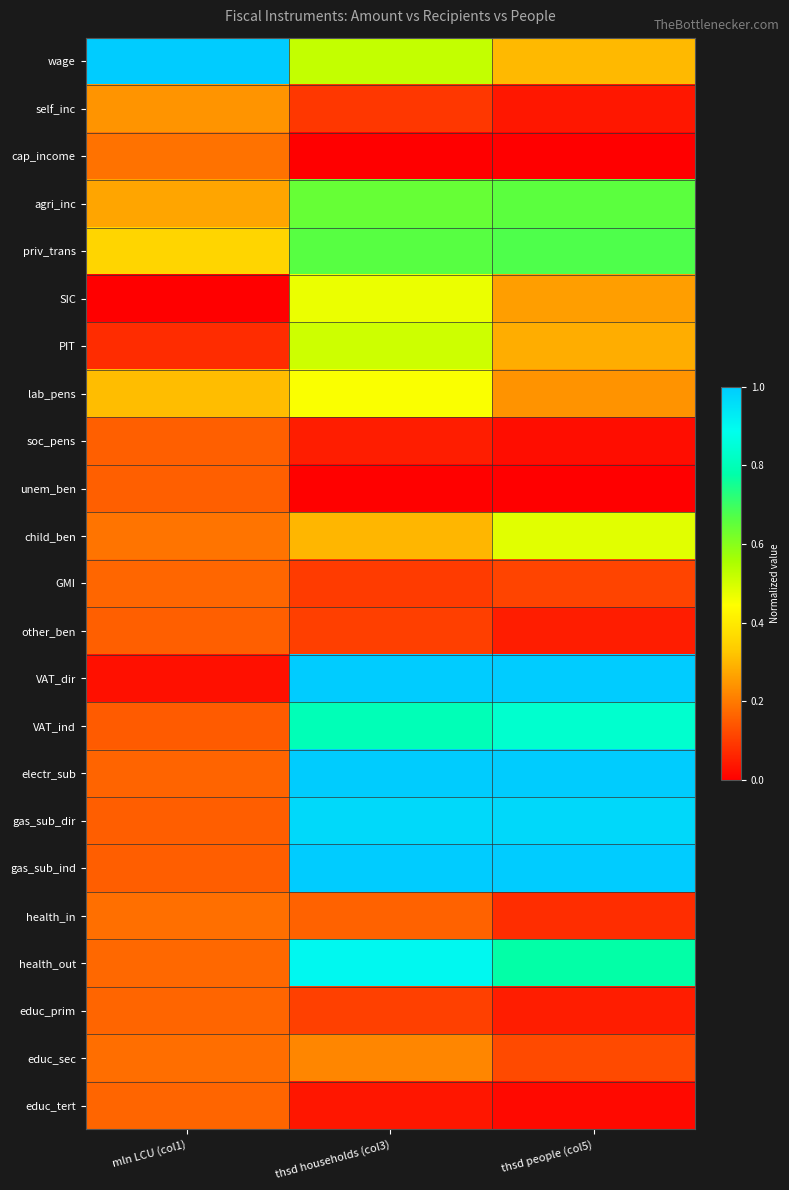

Reading right to left, transcribe all the data shown in this chart.

wage: thsd people (col5)=0.3	thsd households (col3)=0.5	mln LCU (col1)=1.0
self_inc: thsd people (col5)=0.0	thsd households (col3)=0.1	mln LCU (col1)=0.2
cap_income: thsd people (col5)=0.0	thsd households (col3)=0.0	mln LCU (col1)=0.2
agri_inc: thsd people (col5)=0.7	thsd households (col3)=0.6	mln LCU (col1)=0.3
priv_trans: thsd people (col5)=0.7	thsd households (col3)=0.7	mln LCU (col1)=0.4
SIC: thsd people (col5)=0.3	thsd households (col3)=0.5	mln LCU (col1)=0.0
PIT: thsd people (col5)=0.3	thsd households (col3)=0.5	mln LCU (col1)=0.1
lab_pens: thsd people (col5)=0.2	thsd households (col3)=0.4	mln LCU (col1)=0.3
soc_pens: thsd people (col5)=0.0	thsd households (col3)=0.0	mln LCU (col1)=0.2
unem_ben: thsd people (col5)=0.0	thsd households (col3)=0.0	mln LCU (col1)=0.2
child_ben: thsd people (col5)=0.5	thsd households (col3)=0.3	mln LCU (col1)=0.2
GMI: thsd people (col5)=0.1	thsd households (col3)=0.1	mln LCU (col1)=0.2
other_ben: thsd people (col5)=0.0	thsd households (col3)=0.1	mln LCU (col1)=0.2
VAT_dir: thsd people (col5)=1.0	thsd households (col3)=1.0	mln LCU (col1)=0.0
VAT_ind: thsd people (col5)=0.8	thsd households (col3)=0.8	mln LCU (col1)=0.1
electr_sub: thsd people (col5)=1.0	thsd households (col3)=1.0	mln LCU (col1)=0.2
gas_sub_dir: thsd people (col5)=1.0	thsd households (col3)=1.0	mln LCU (col1)=0.2
gas_sub_ind: thsd people (col5)=1.0	thsd households (col3)=1.0	mln LCU (col1)=0.2
health_in: thsd people (col5)=0.1	thsd households (col3)=0.2	mln LCU (col1)=0.2
health_out: thsd people (col5)=0.8	thsd households (col3)=0.9	mln LCU (col1)=0.2
educ_prim: thsd people (col5)=0.1	thsd households (col3)=0.1	mln LCU (col1)=0.2
educ_sec: thsd people (col5)=0.1	thsd households (col3)=0.2	mln LCU (col1)=0.2
educ_tert: thsd people (col5)=0.0	thsd households (col3)=0.0	mln LCU (col1)=0.2